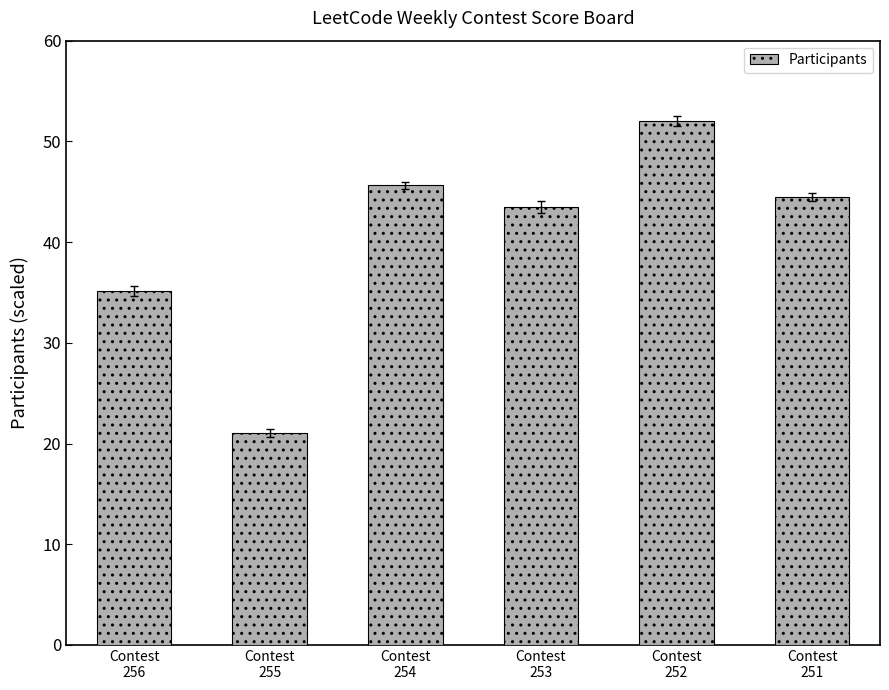

What is the value of the 3rd bar from the left?

45.6